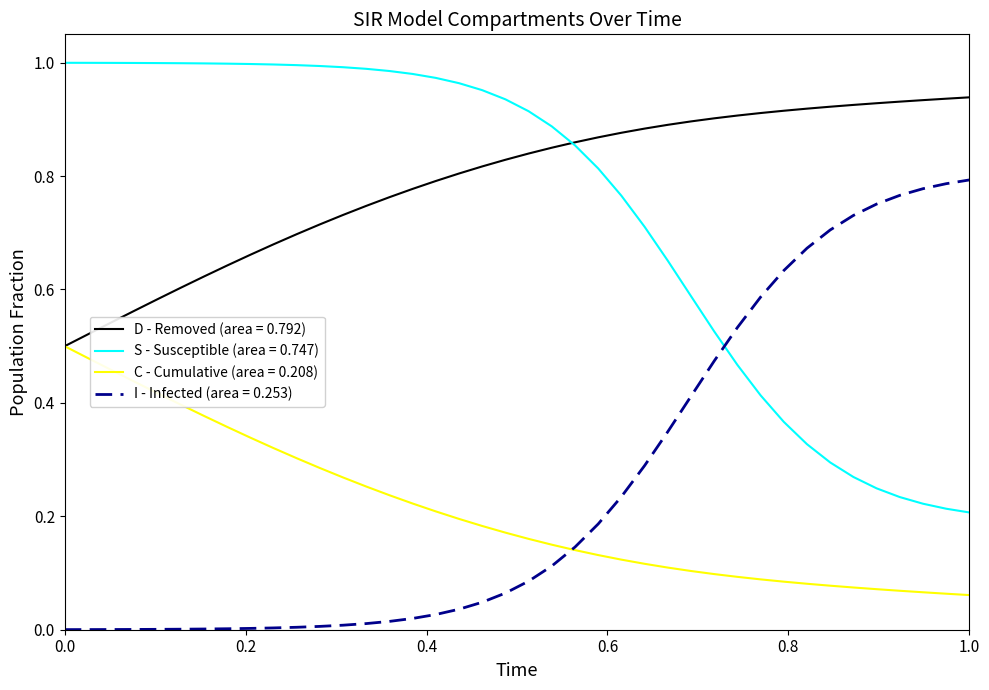

How many categories are shown in the chart?

40